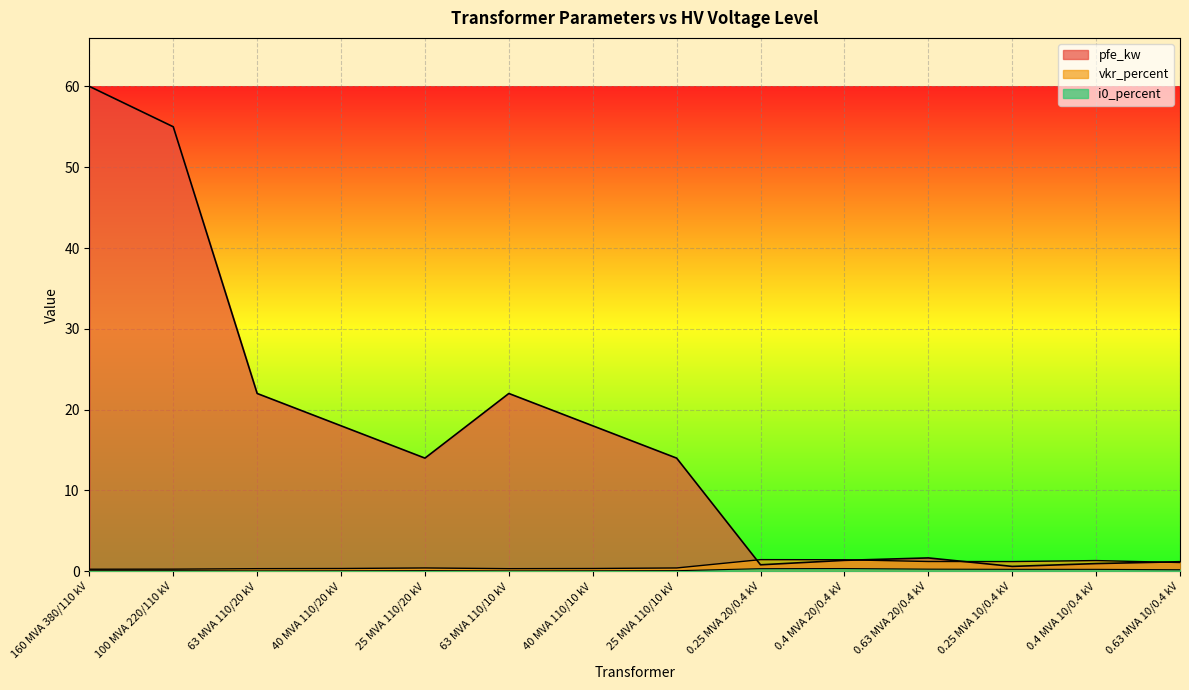

Where do vkr_percent and pfe_kw first cross each other?

25 MVA 110/10 kV and 0.25 MVA 20/0.4 kV